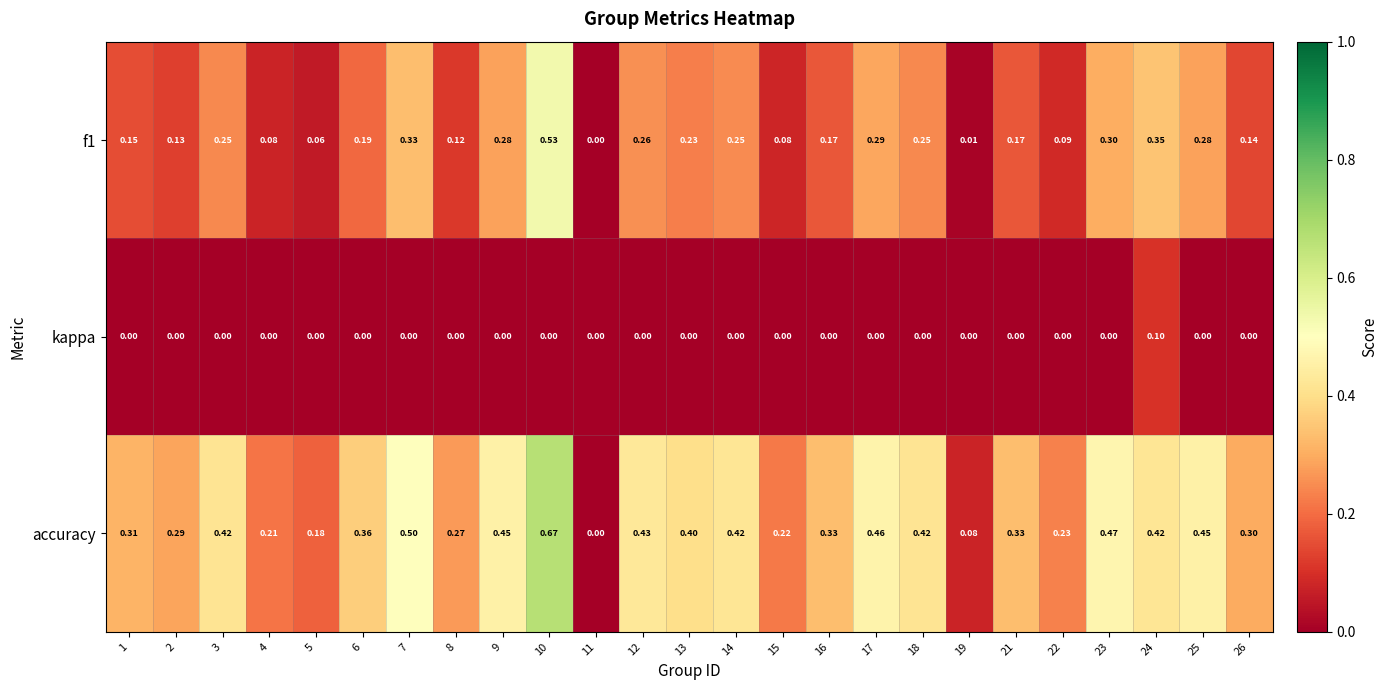

Which series has the largest total across all categories?

accuracy